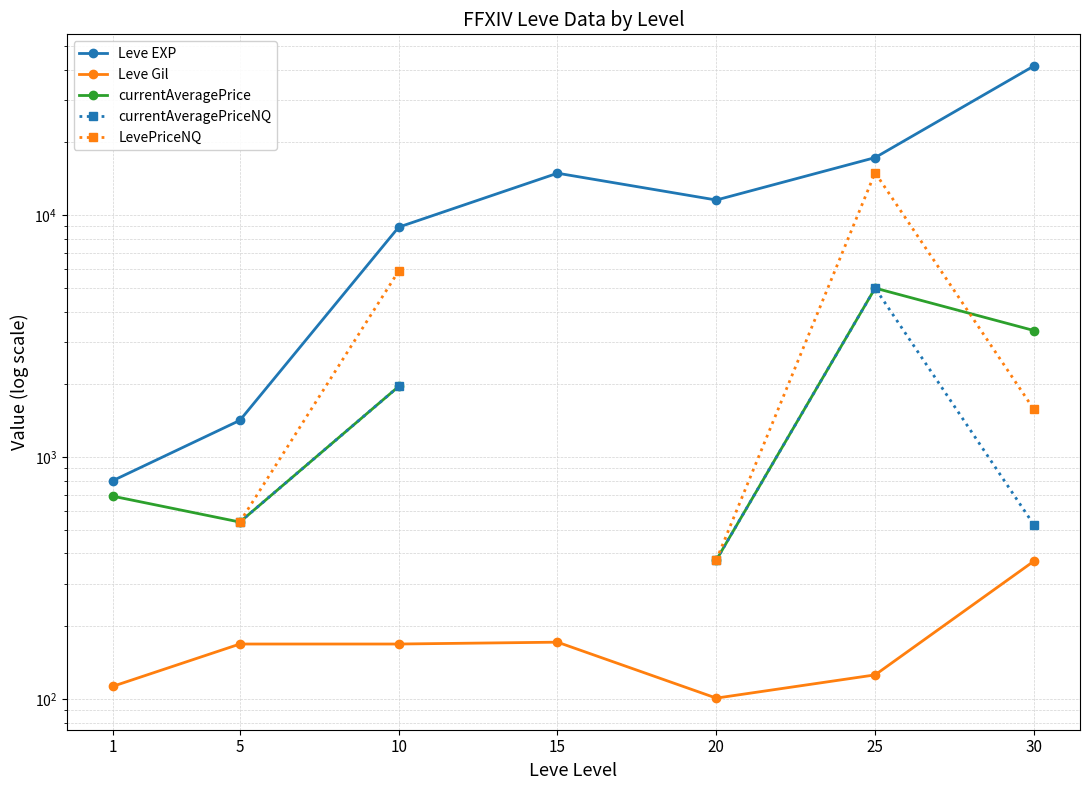

How many data points does each series have?

7